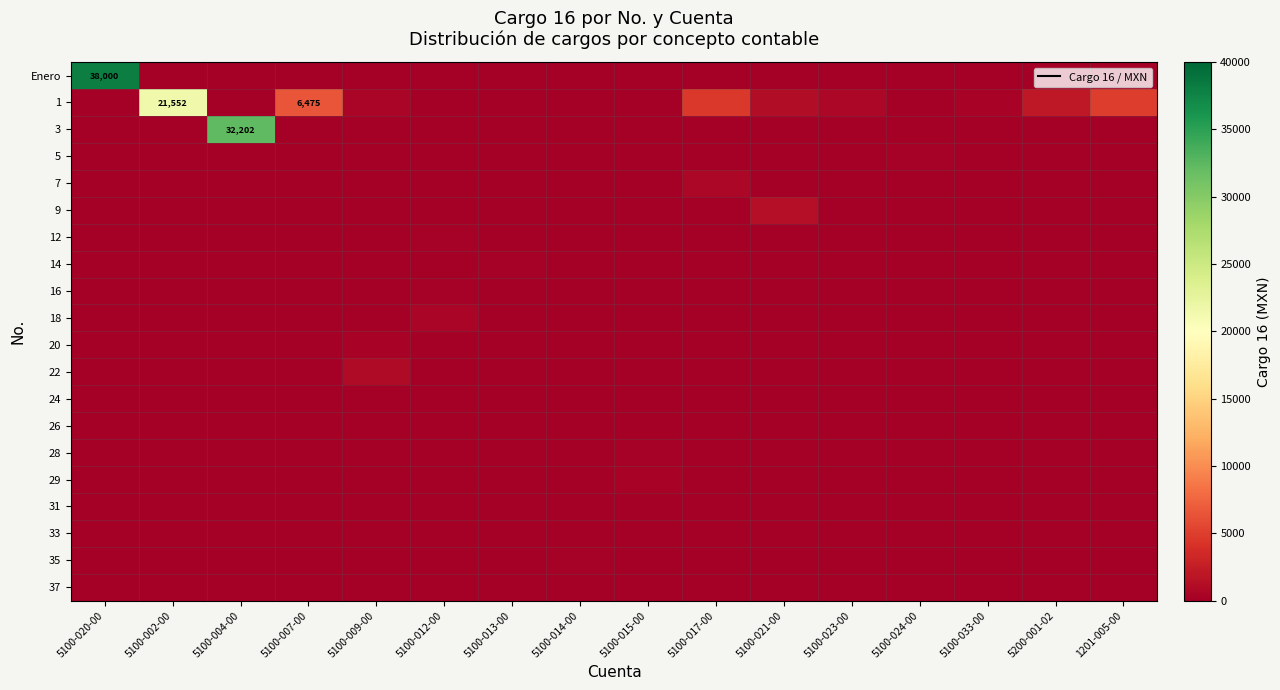

True or false: 7 has a value of 295.5 at 5100-024-00.

False